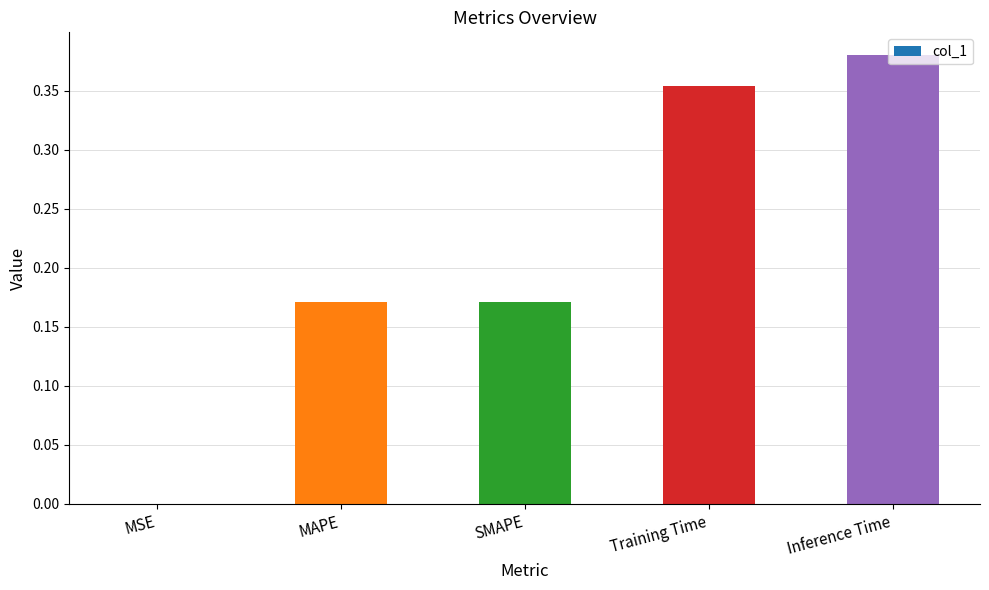

Are the bars grouped side by side (vs. stacked)?

No